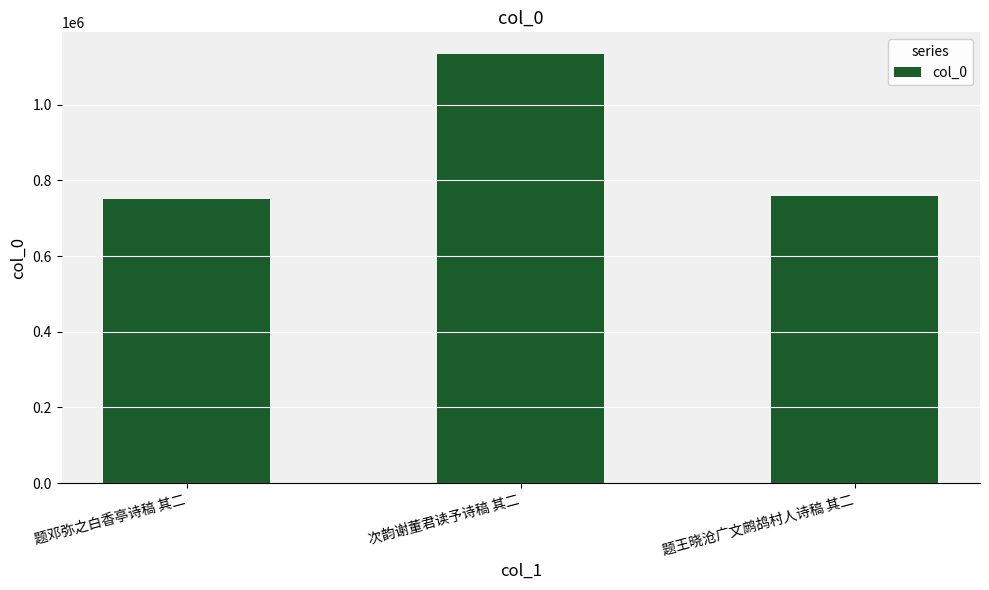

Reading left to right, extract all data points from this chart.

题邓弥之白香亭诗稿 其二=750703	次韵谢董君读予诗稿 其二=1134935	题王晓沧广文鹧鸪村人诗稿 其二=759480